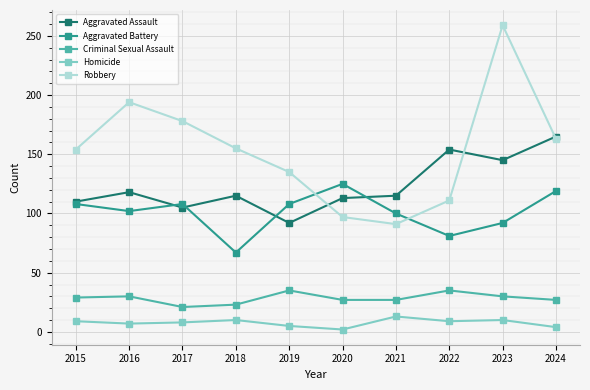

What is the total value across all series at 2016?

451